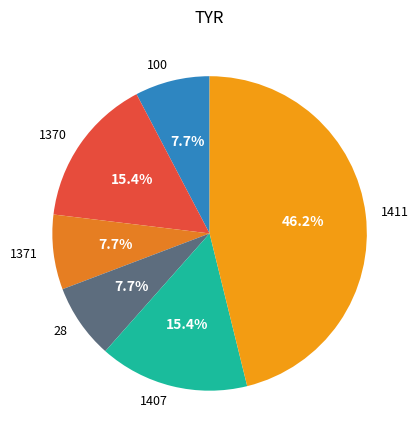

Combined, what portion of the pie is 1370 and 100?

23.1%